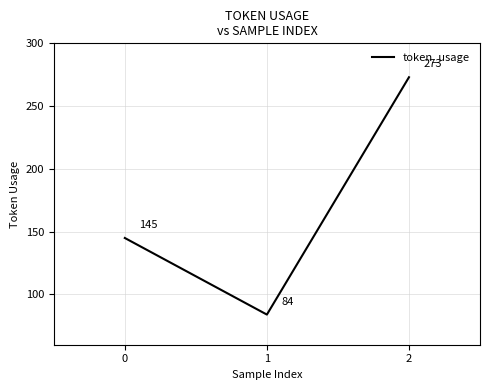

True or false: the data shows 82 at 2.

False